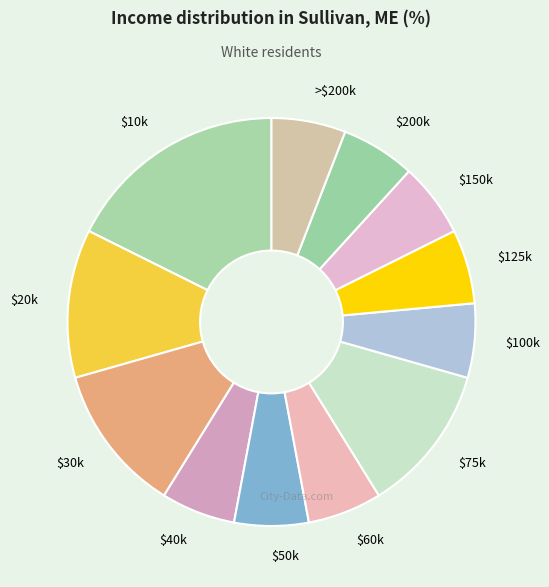

Is it true that $40k is 11% of the pie?

False